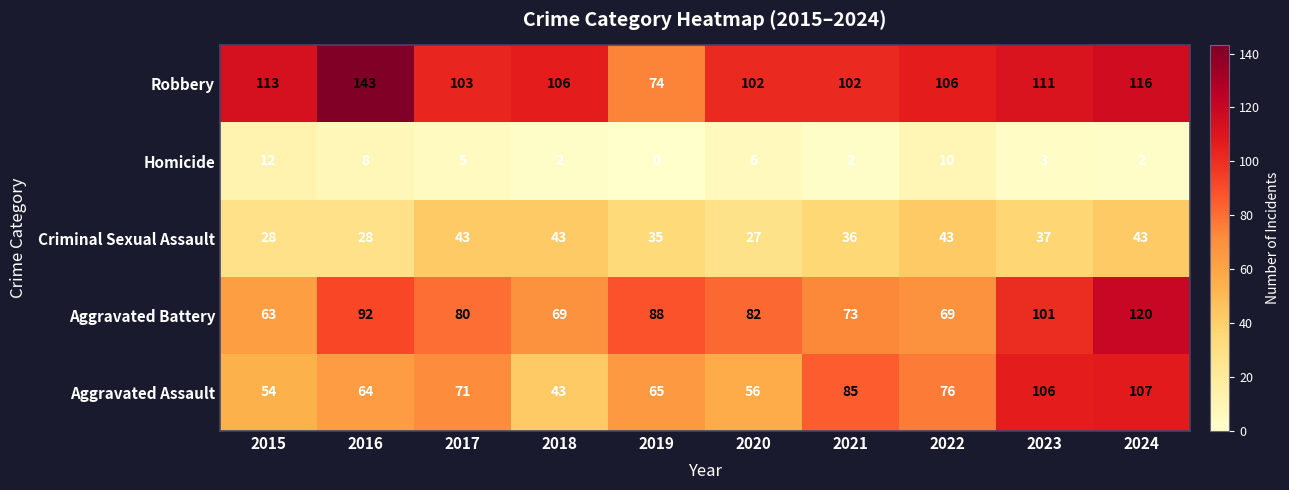

What is the sum of the Criminal Sexual Assault values at 2022 and 2019?

78